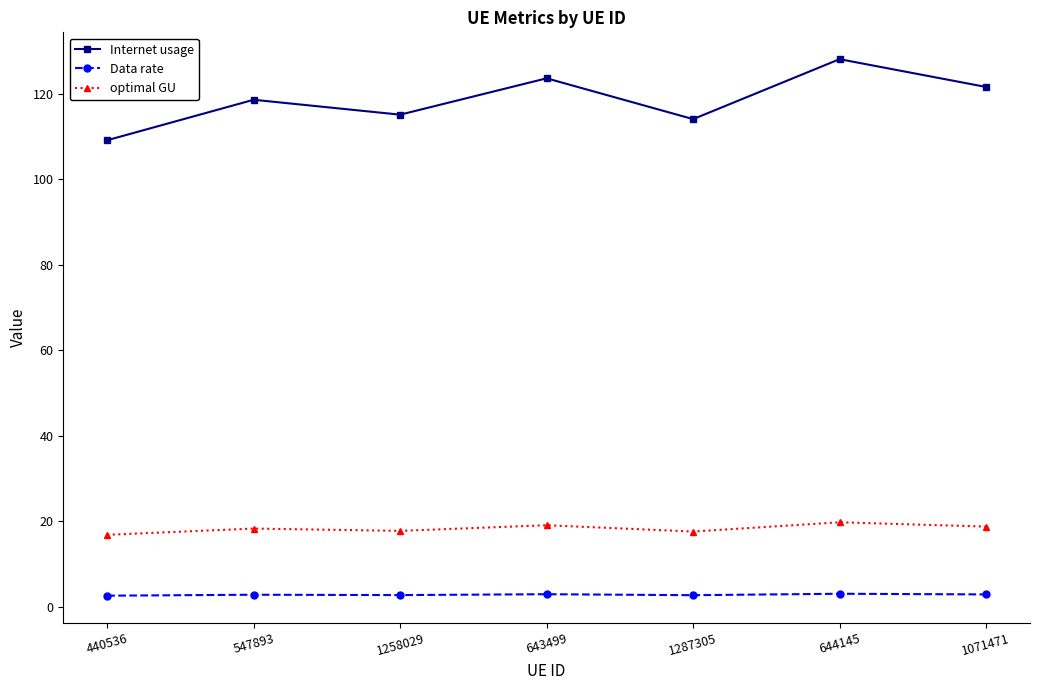

At how many categories does at least one series exceed 102?

7